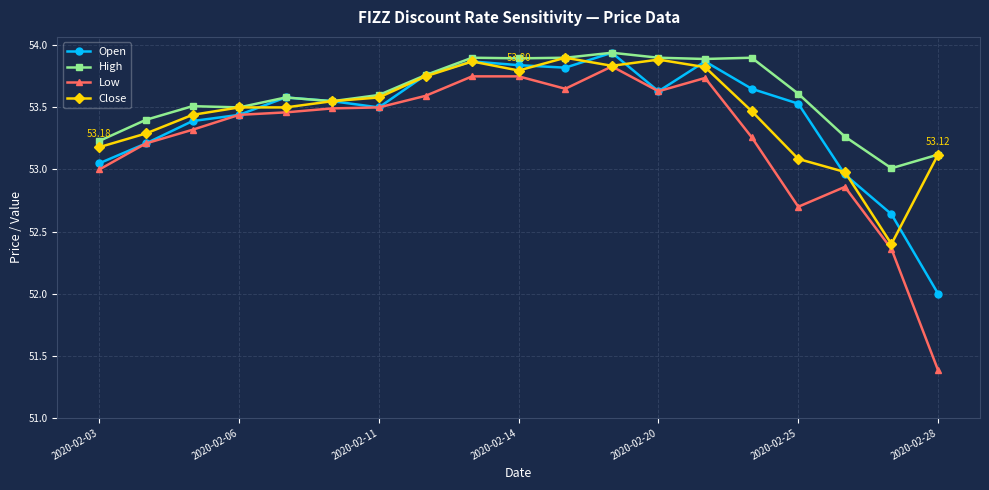

Which series has the largest total across all categories?

High